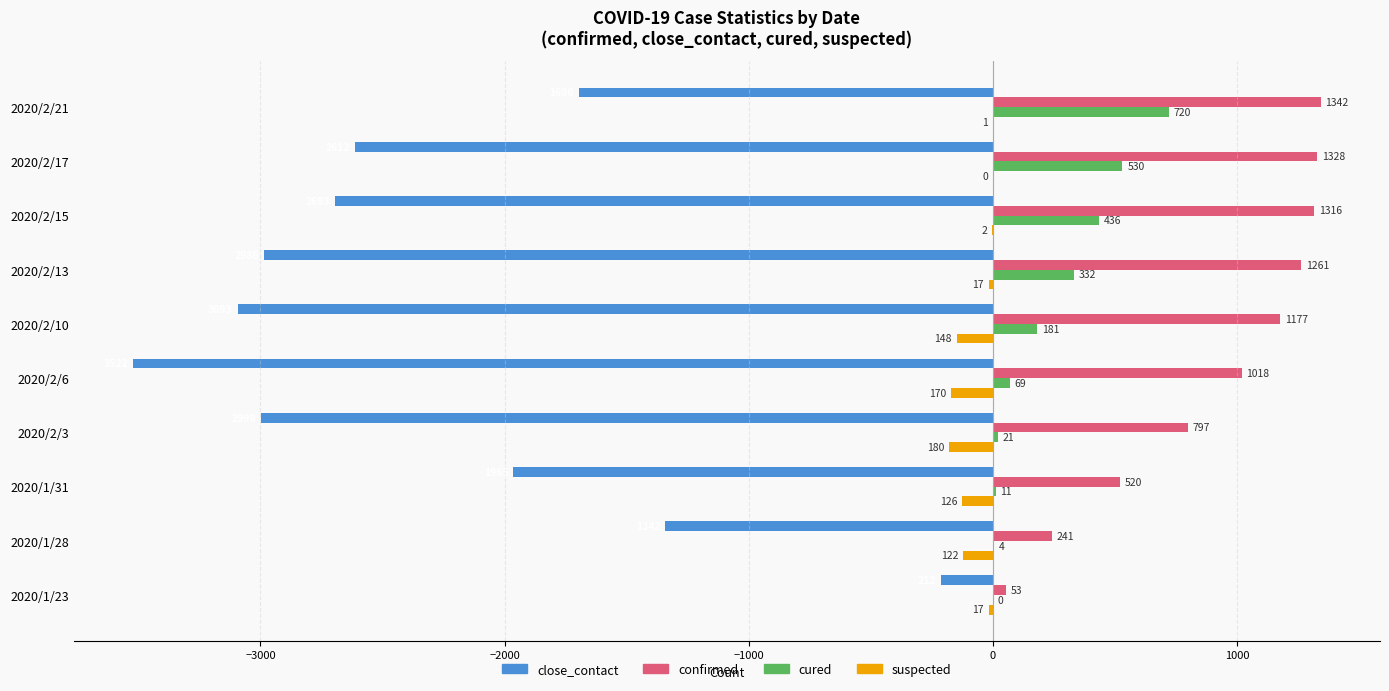

Which series changed the most between 2020/1/31 and 2020/2/6?

close_contact